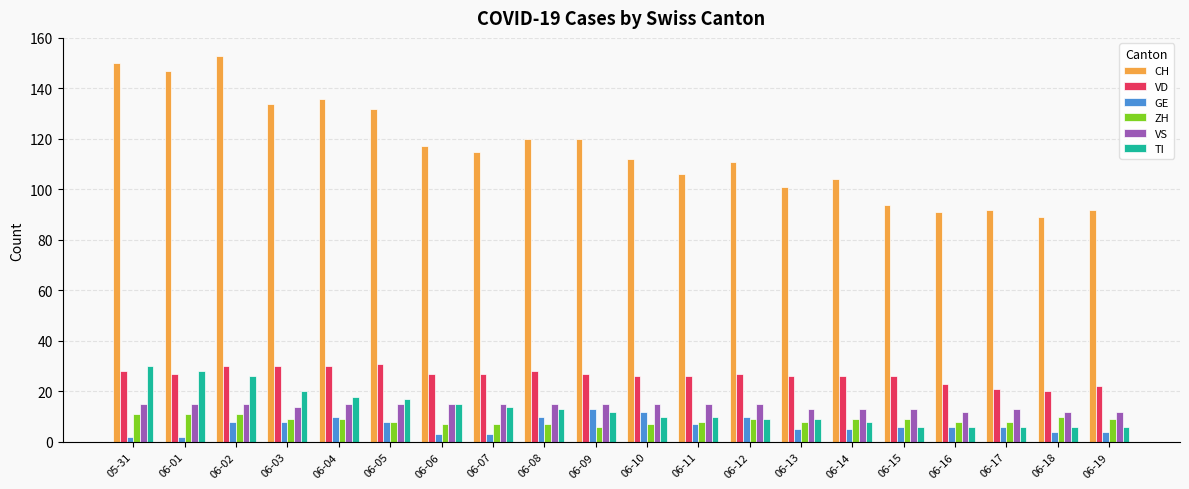

True or false: CH has a value of 112 at 06-10.

True